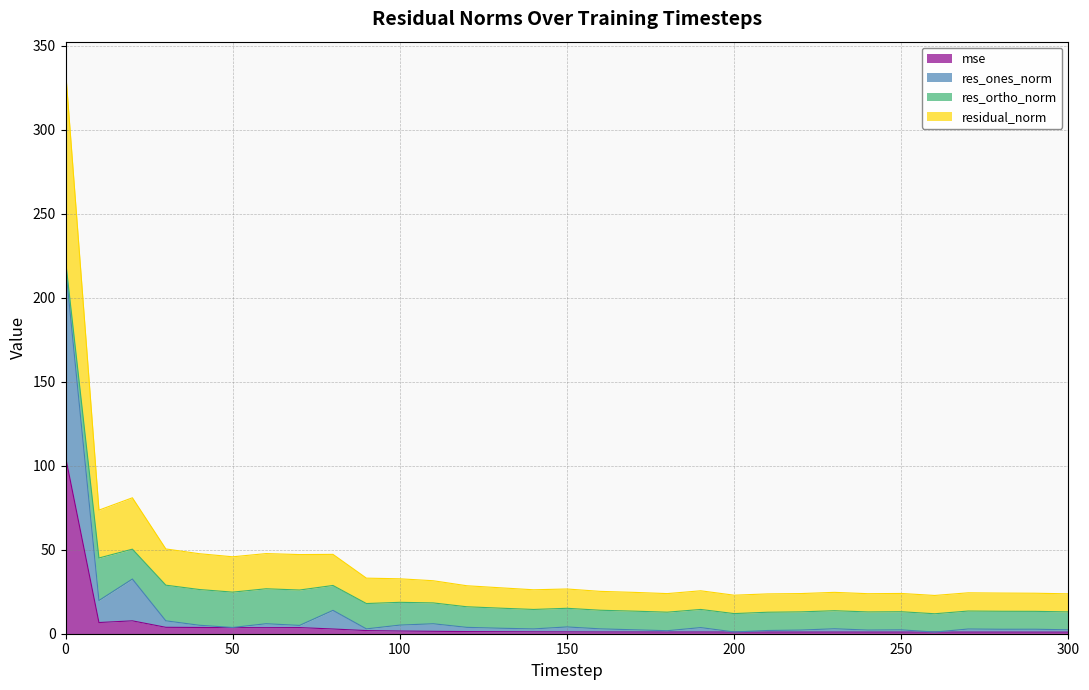

List the labels in order of mse value, smallest first.

300, 290, 280, 270, 240, 250, 220, 260, 210, 230, 200, 180, 190, 170, 160, 150, 140, 130, 120, 110, 100, 90, 80, 60, 50, 70, 40, 30, 10, 20, 0